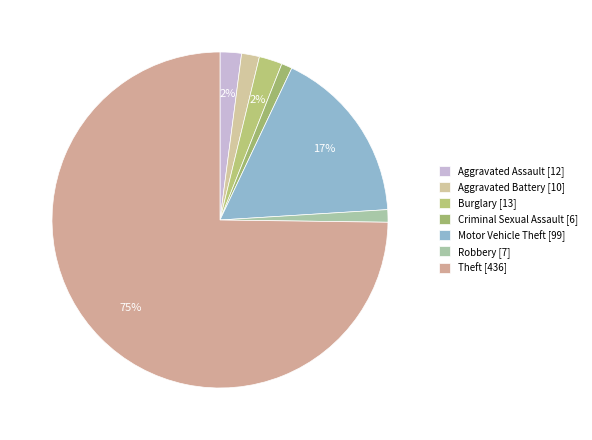

Which slice is the largest?

Theft